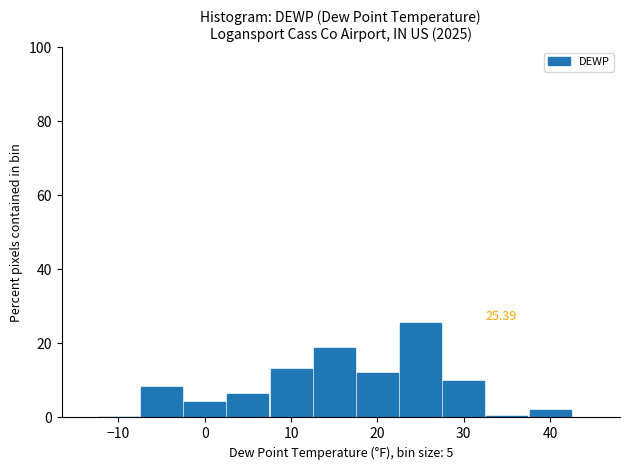

Over which range of the x-axis is the bar tallest?

22.5 to 27.5